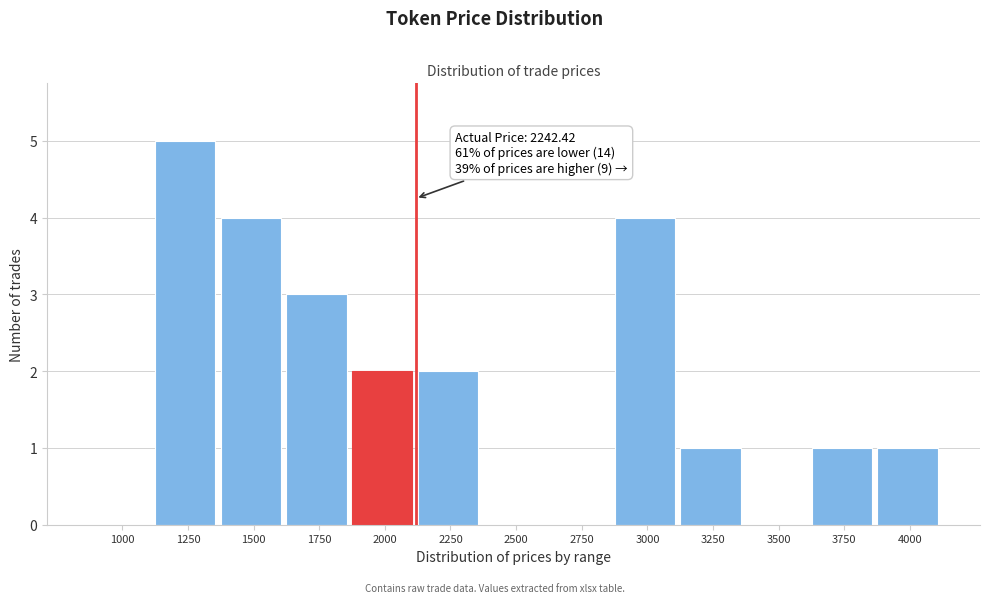

Reading left to right, what are all the values shown in this chart?

1000=0	1250=5	1500=4	1750=3	2000=2	2250=2	2500=0	2750=0	3000=4	3250=1	3500=0	3750=1	4000=1